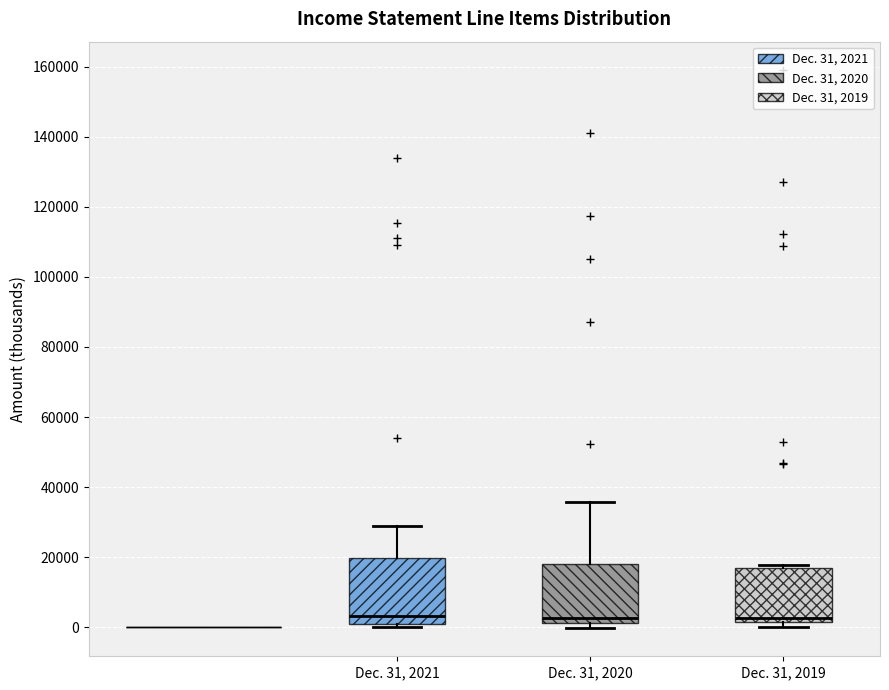

Comparing the boxes themselves (not the whiskers), which one is the tallest?

Dec. 31, 2021